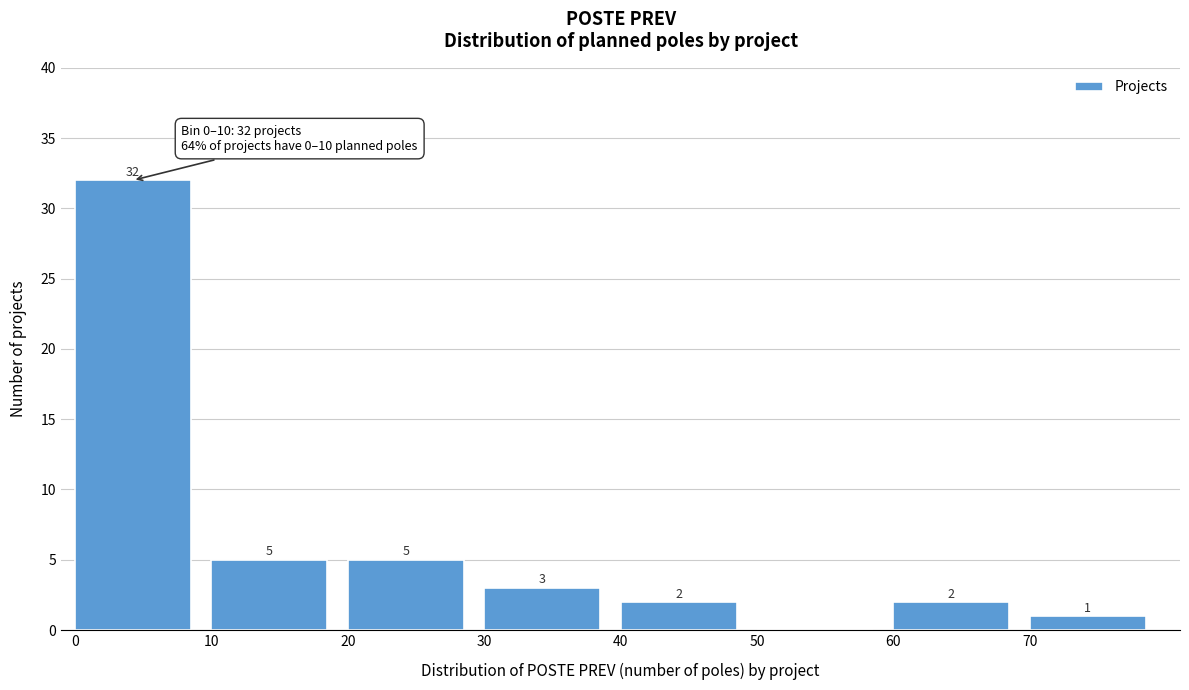

Which range on the x-axis has the tallest bar?

0 to 10